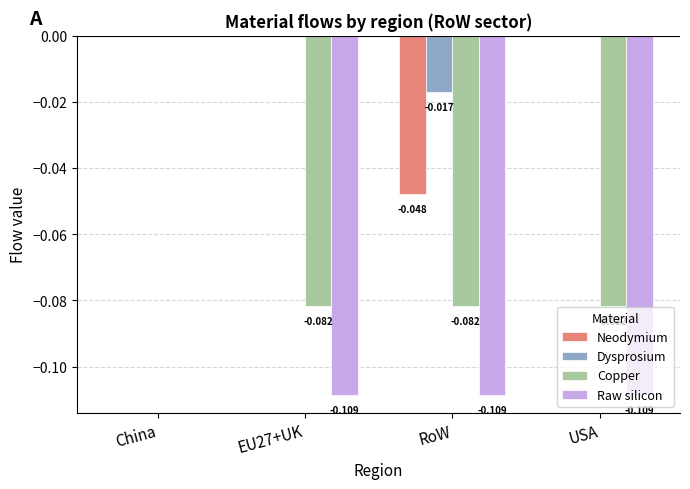

At which category is the sum across all series the highest?

China